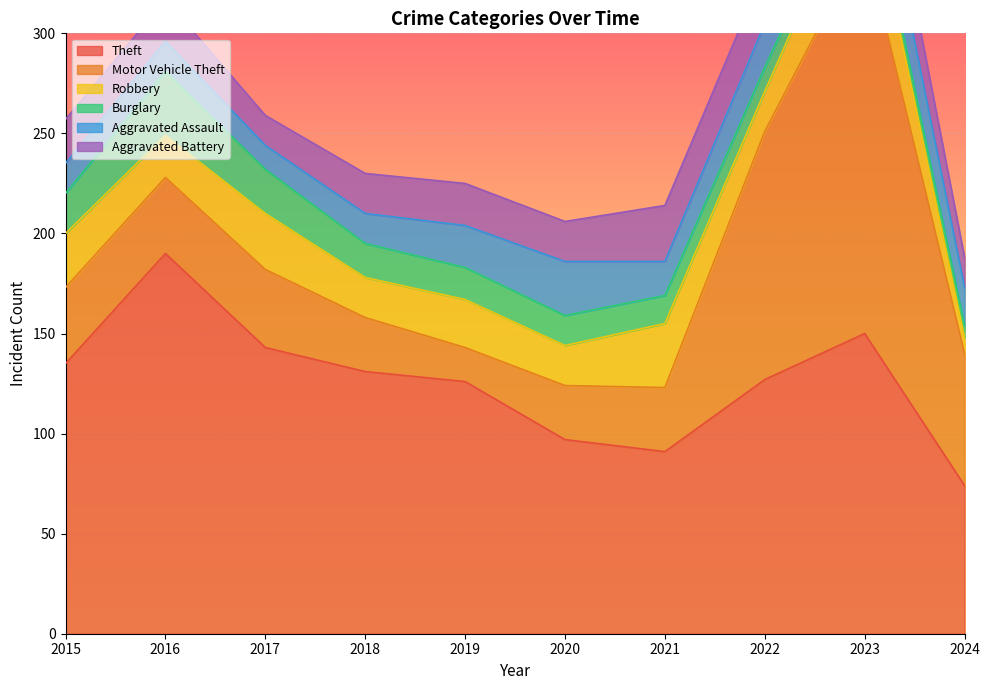

At 2024, list the series in order from largest to smallest.

Theft, Motor Vehicle Theft, Aggravated Assault, Aggravated Battery, Robbery, Burglary